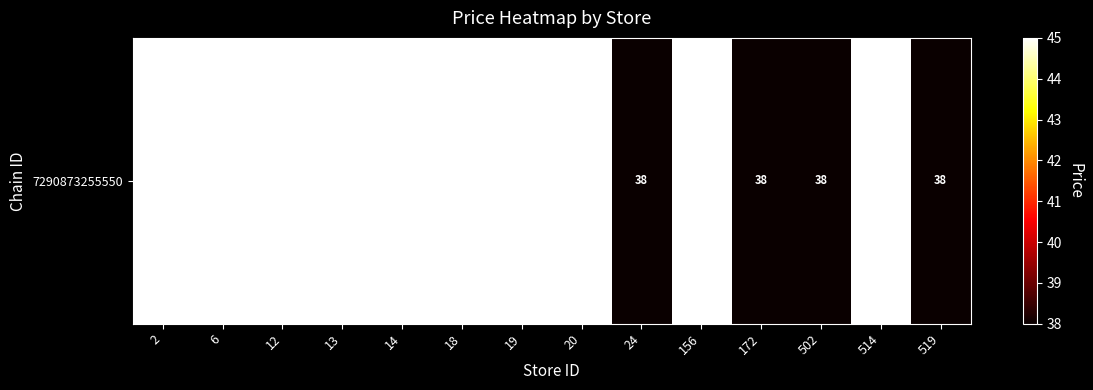

What is the average value?

43